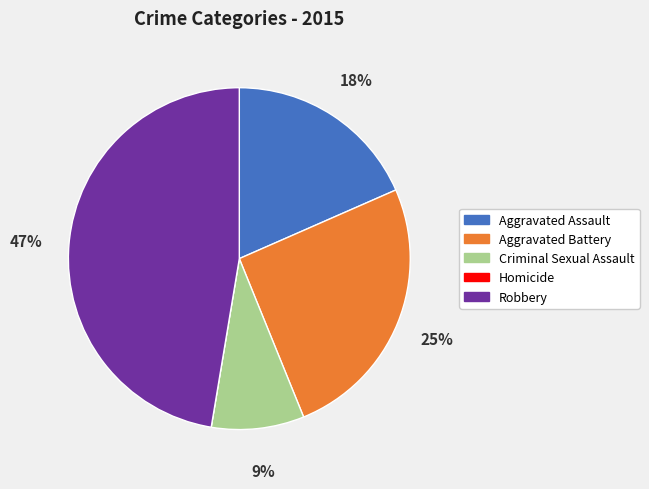

Is it true that Robbery is 35% of the pie?

False